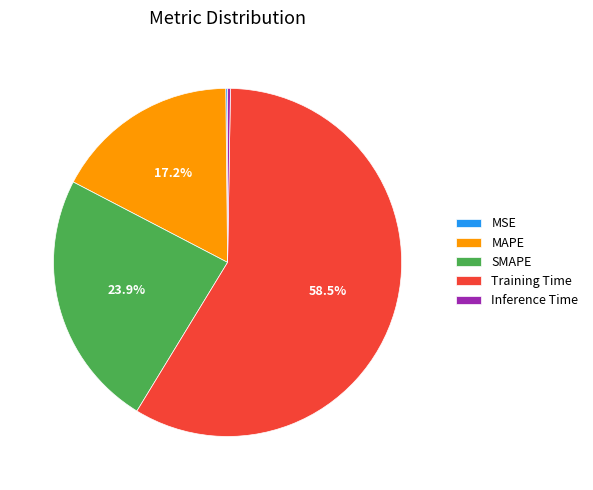

Which slice is the largest?

Training Time